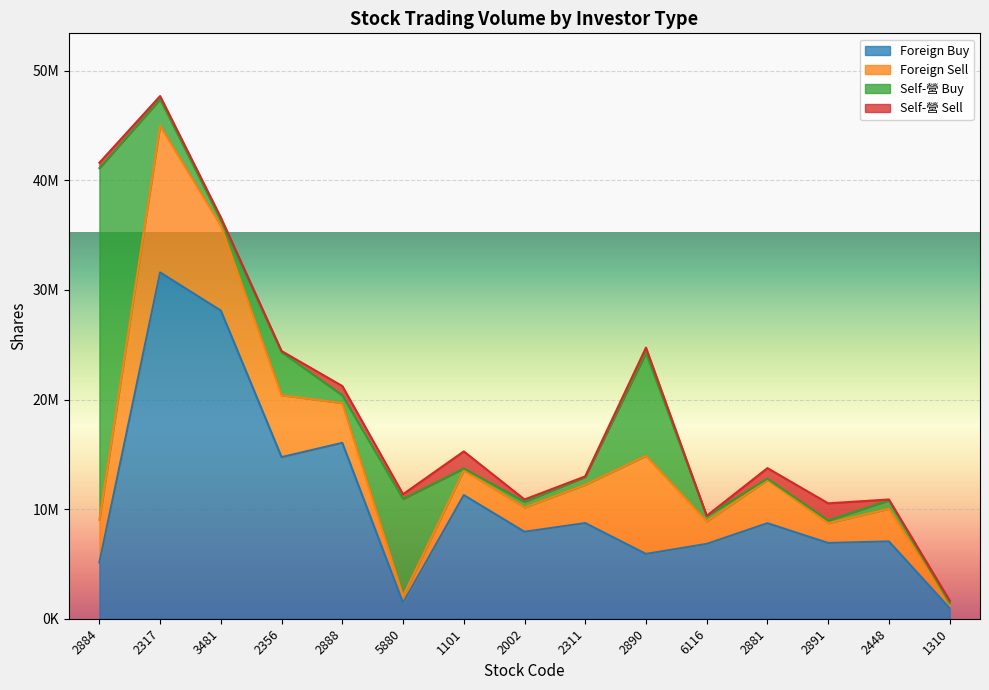

The Self-營 Buy series shows 502000 at 6116. True or false?

True